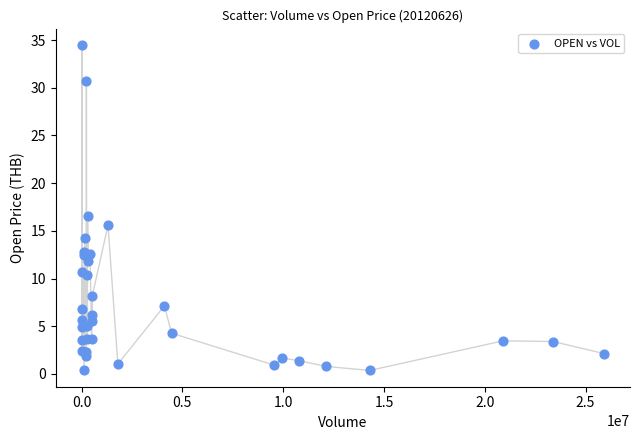

What Y value in the scatter plot is closest to 17?

16.6